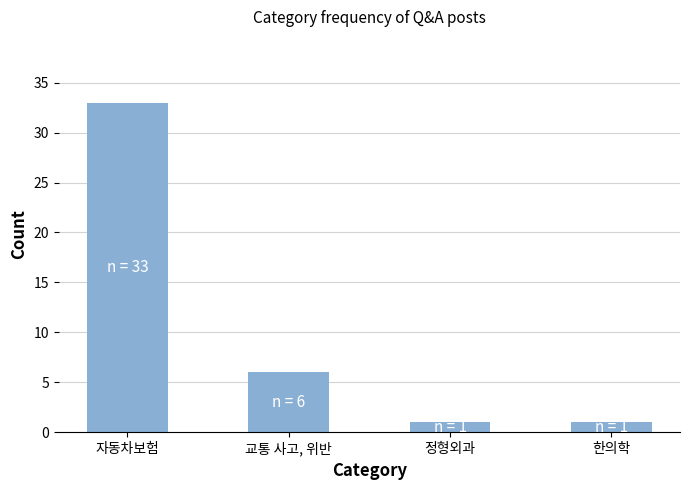

What is the ratio of the value at 정형외과 to the value at 한의학?

1.0